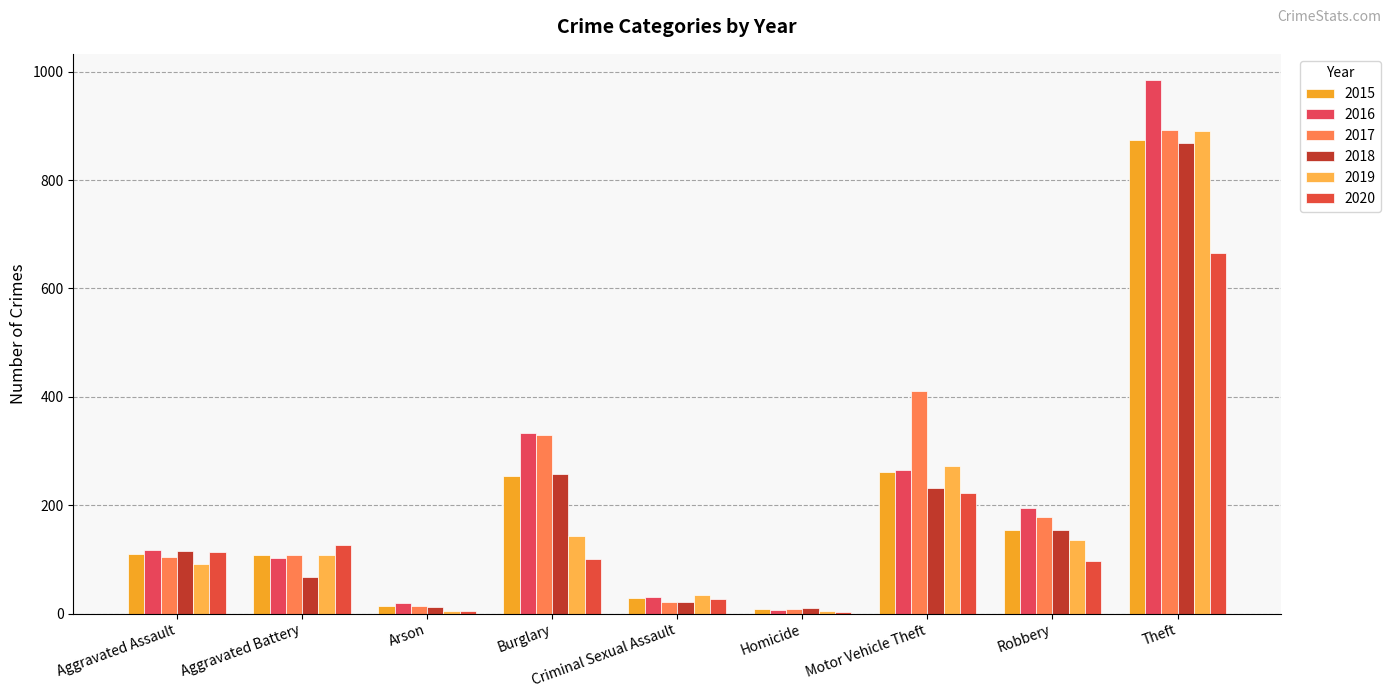

How many groups of bars are there?

9